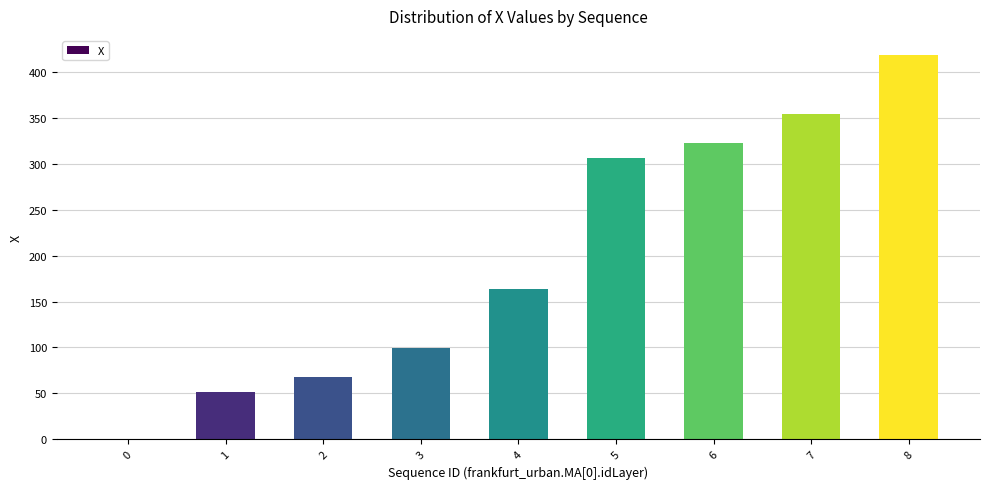

The chart shows a value of 354.9 at 7. True or false?

True